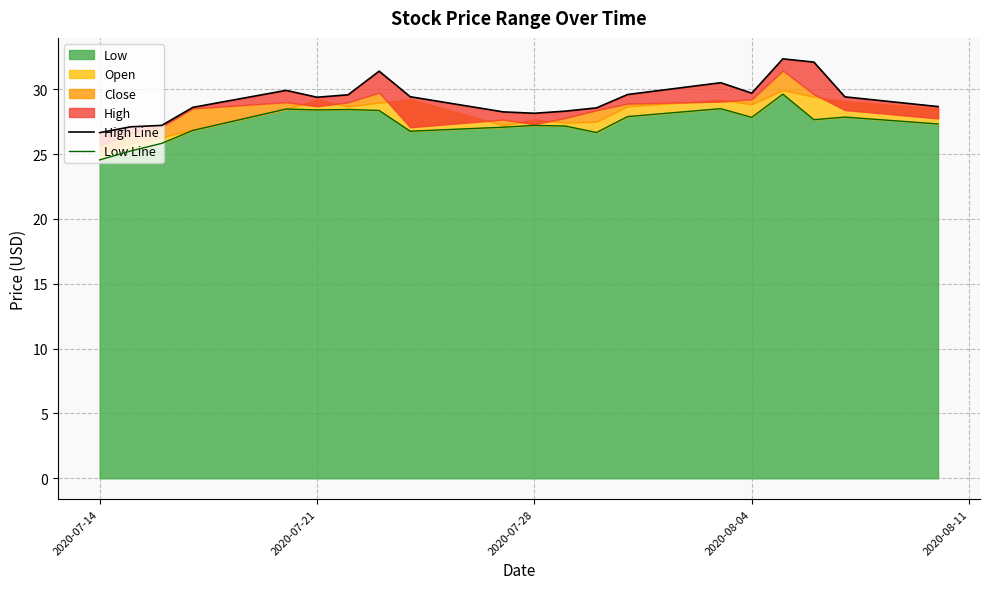

What is the highest value of the Low series?

29.6